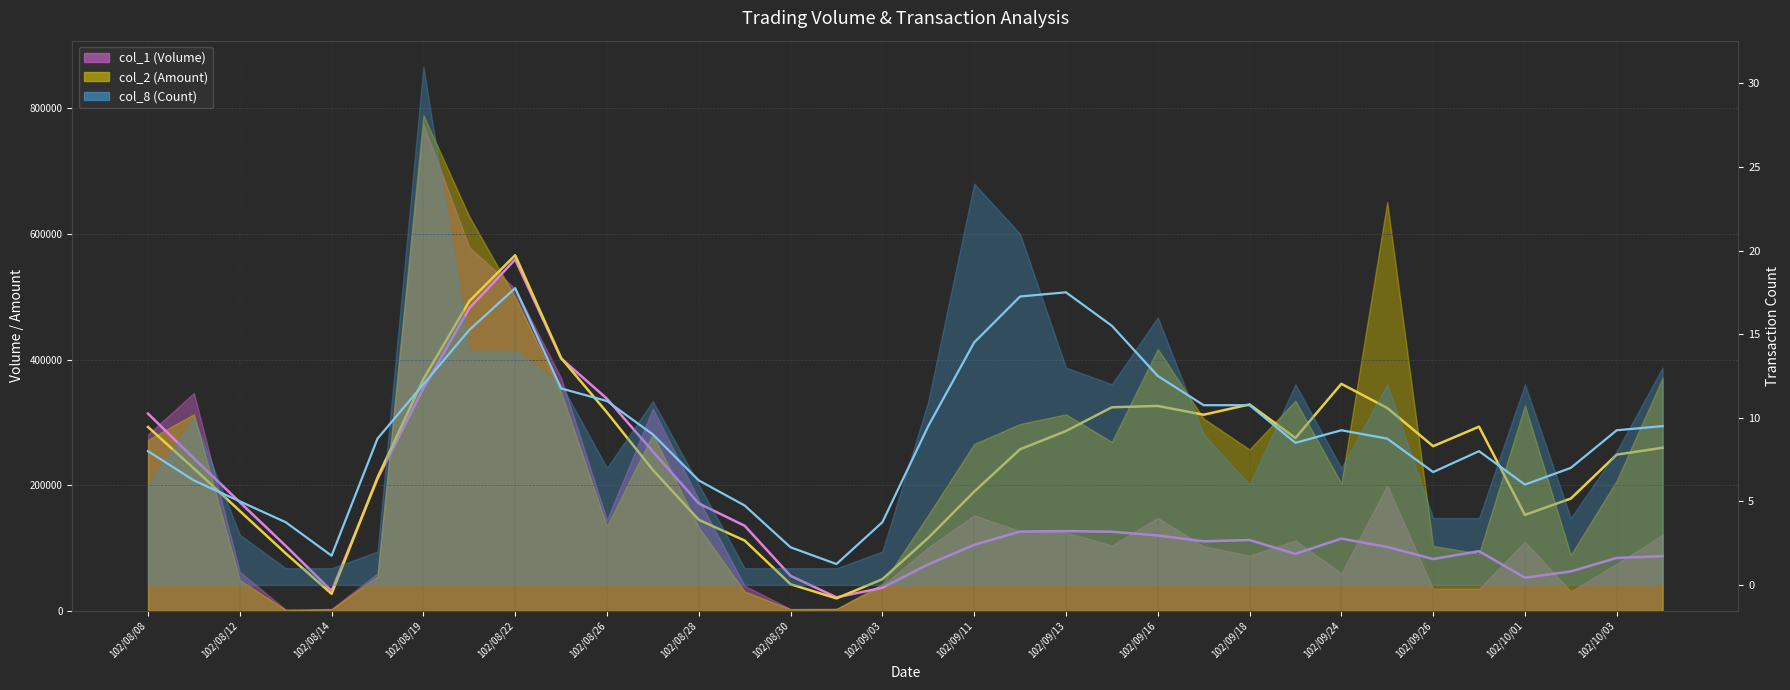

What is the sum of all col_8 smooth values?

309.8